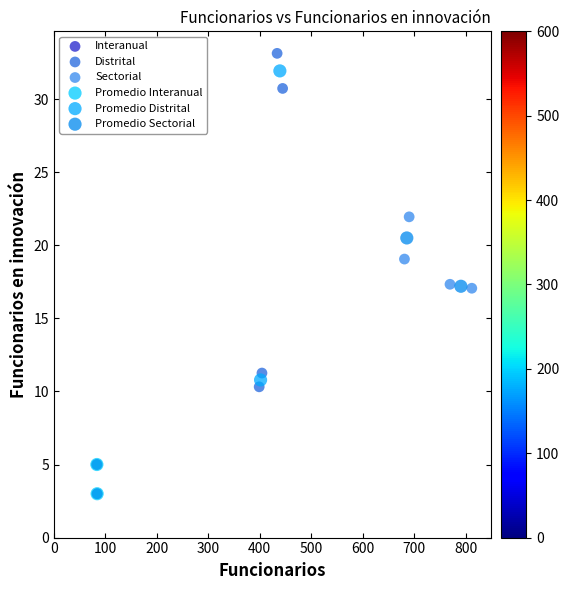

What are all the series names shown in the legend?

Interanual, Distrital, Sectorial, Promedio Interanual, Promedio Distrital, Promedio Sectorial